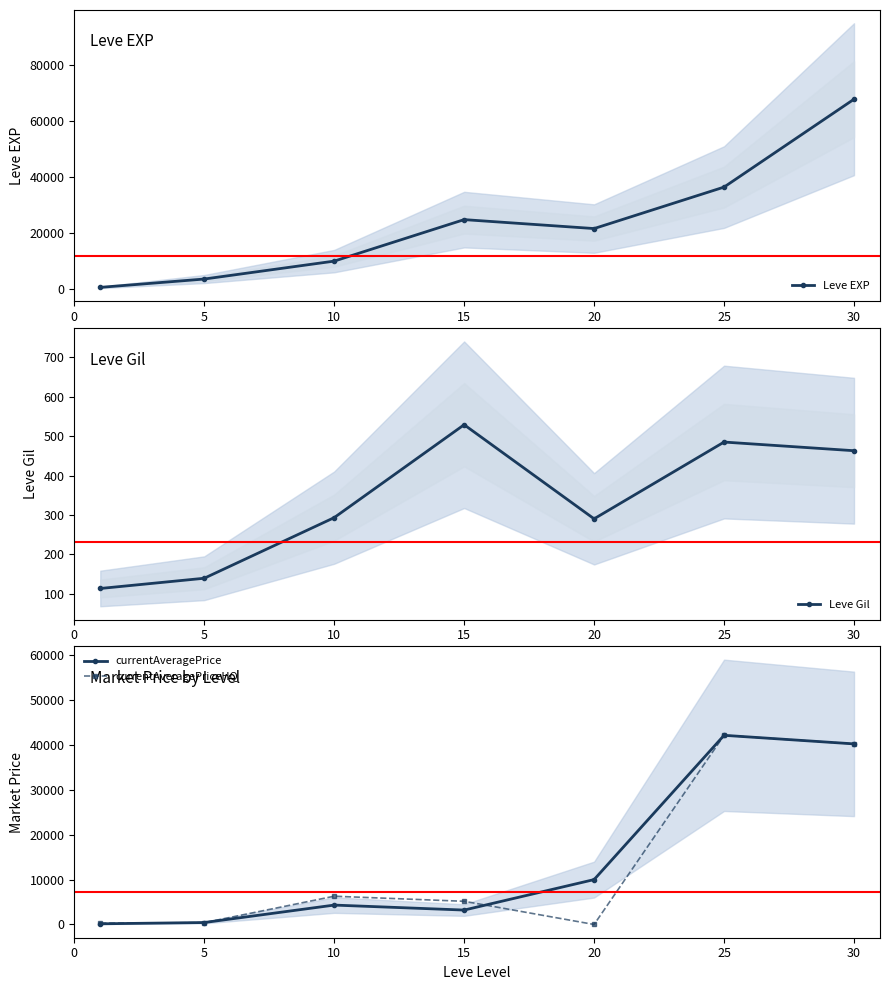

Is it true that Leve Gil equals 436.3 at 10?

False